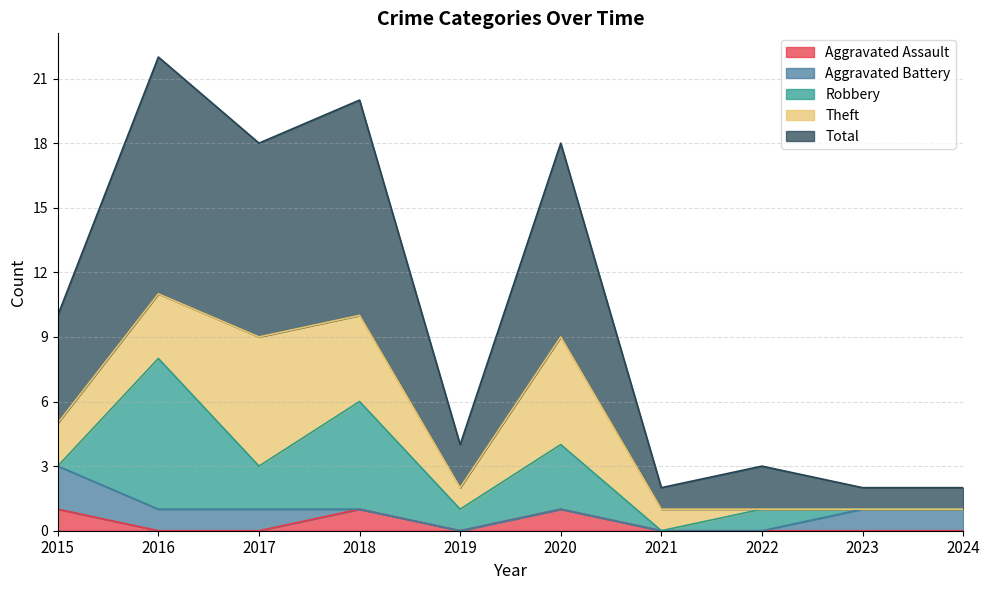

True or false: Theft and Total intersect in this chart.

False